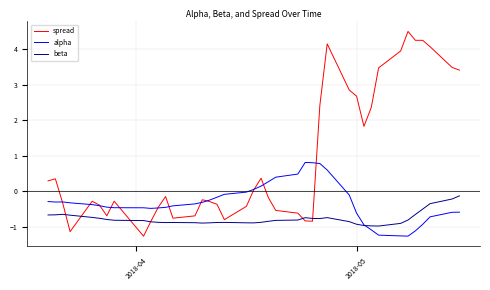

What is the lowest value of the spread series?

-1.3